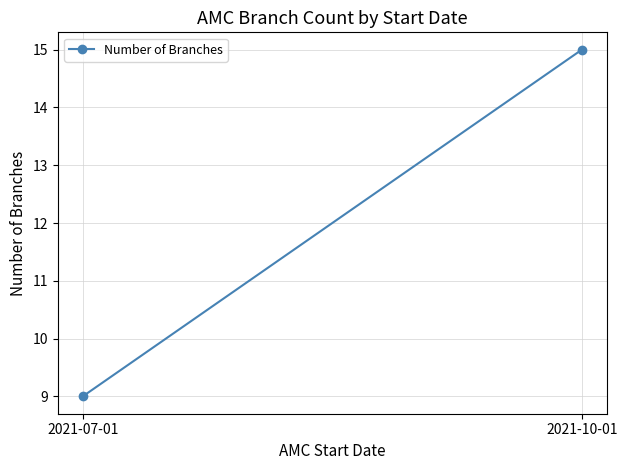

True or false: the data shows 15 at 2021-10-01.

True